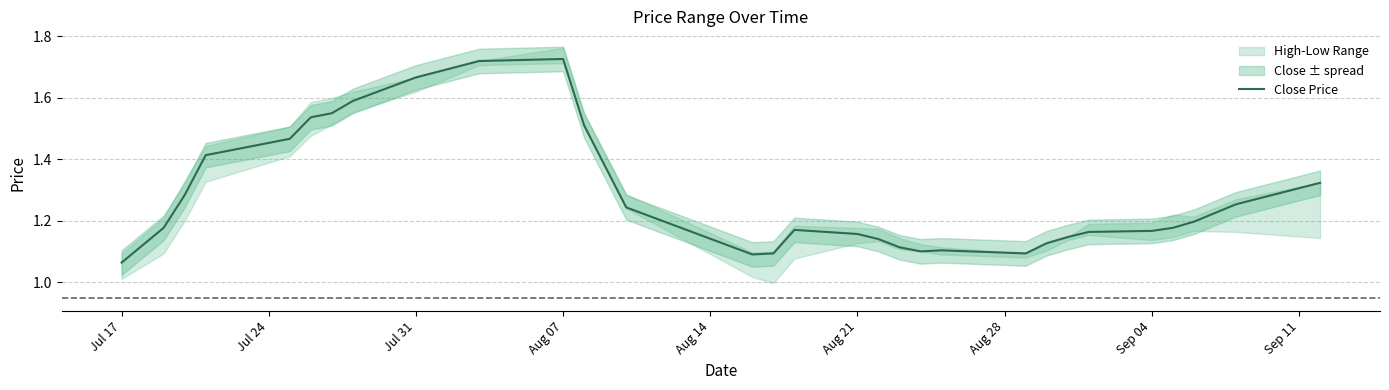

At which label is Close Price closest to 1?

Jul 17